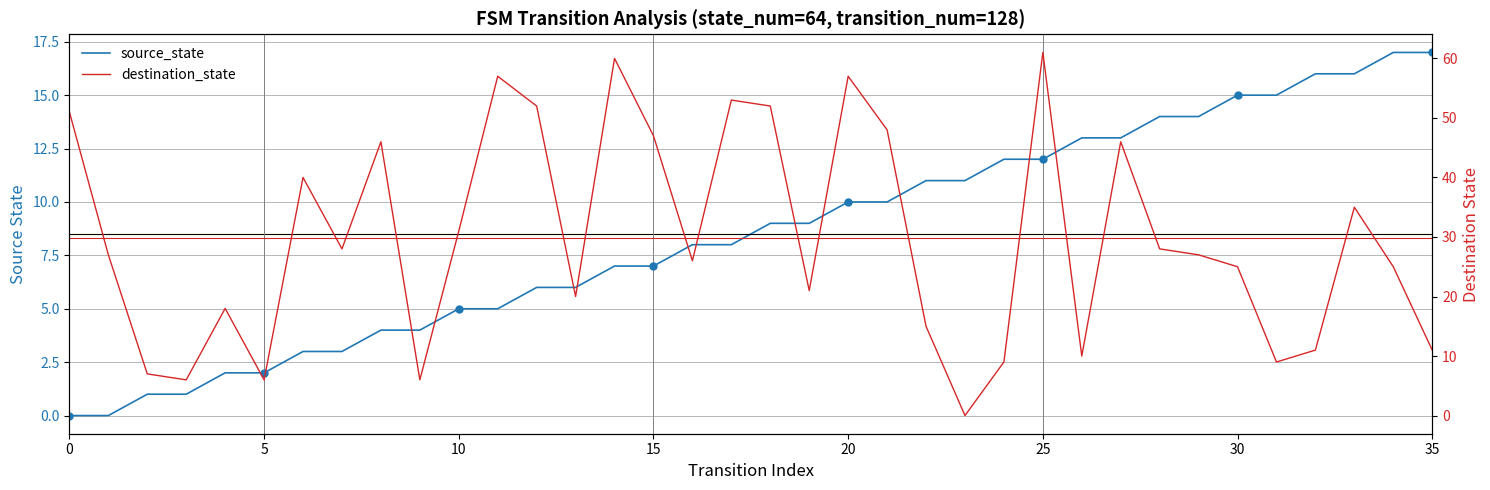

The destination_state series shows 75 at 20. True or false?

False